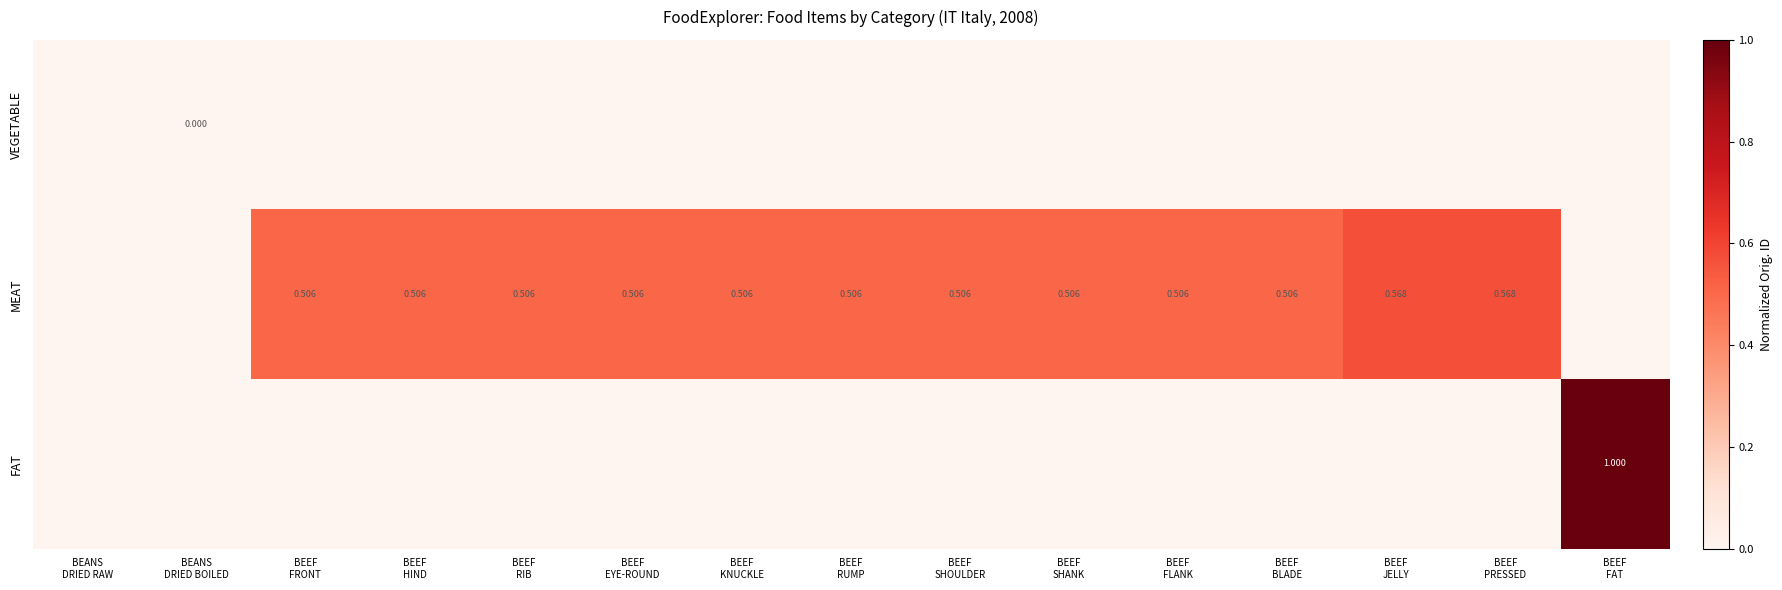

True or false: FAT has a value of 0.0 at BEANS DRIED BOILED.

True